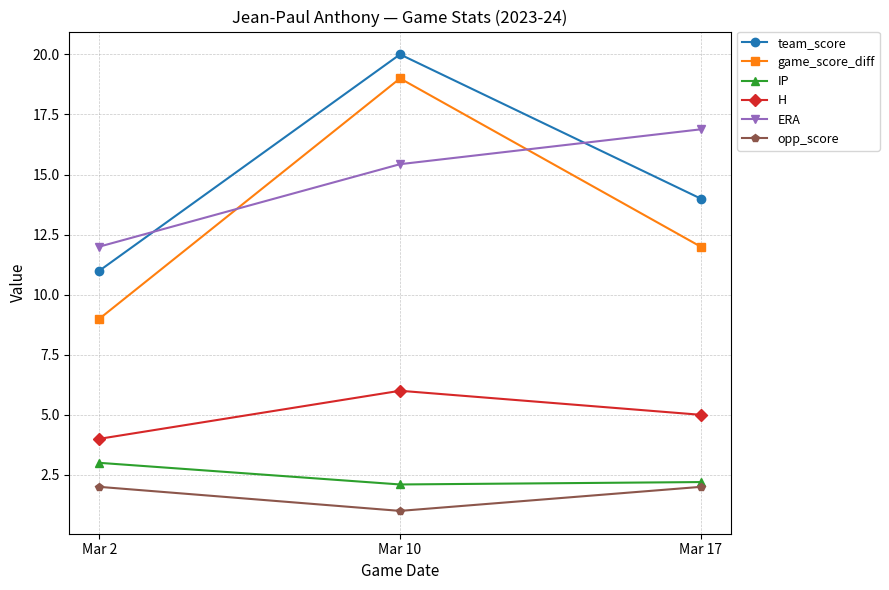

Reading right to left, extract all data points from this chart.

team_score: Mar 17=14.0	Mar 10=20.0	Mar 2=11.0
game_score_diff: Mar 17=12.0	Mar 10=19.0	Mar 2=9.0
IP: Mar 17=2.2	Mar 10=2.1	Mar 2=3.0
H: Mar 17=5.0	Mar 10=6.0	Mar 2=4.0
ERA: Mar 17=16.9	Mar 10=15.4	Mar 2=12.0
opp_score: Mar 17=2.0	Mar 10=1.0	Mar 2=2.0